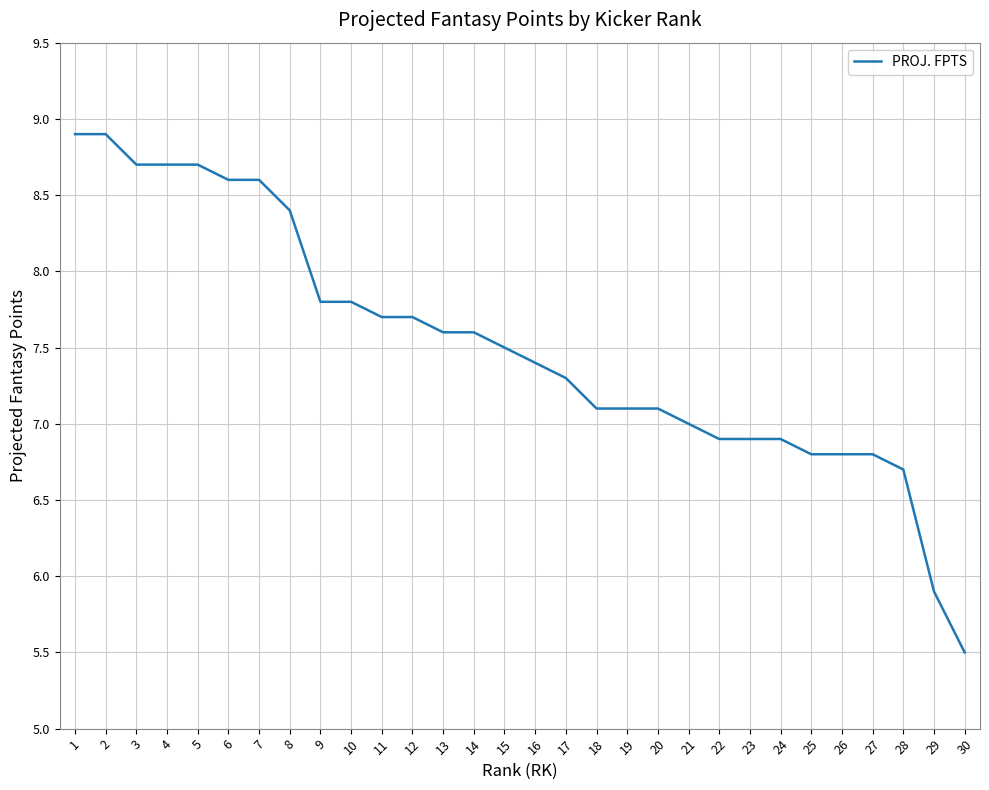

The chart shows a value of 10.1 at 11. True or false?

False